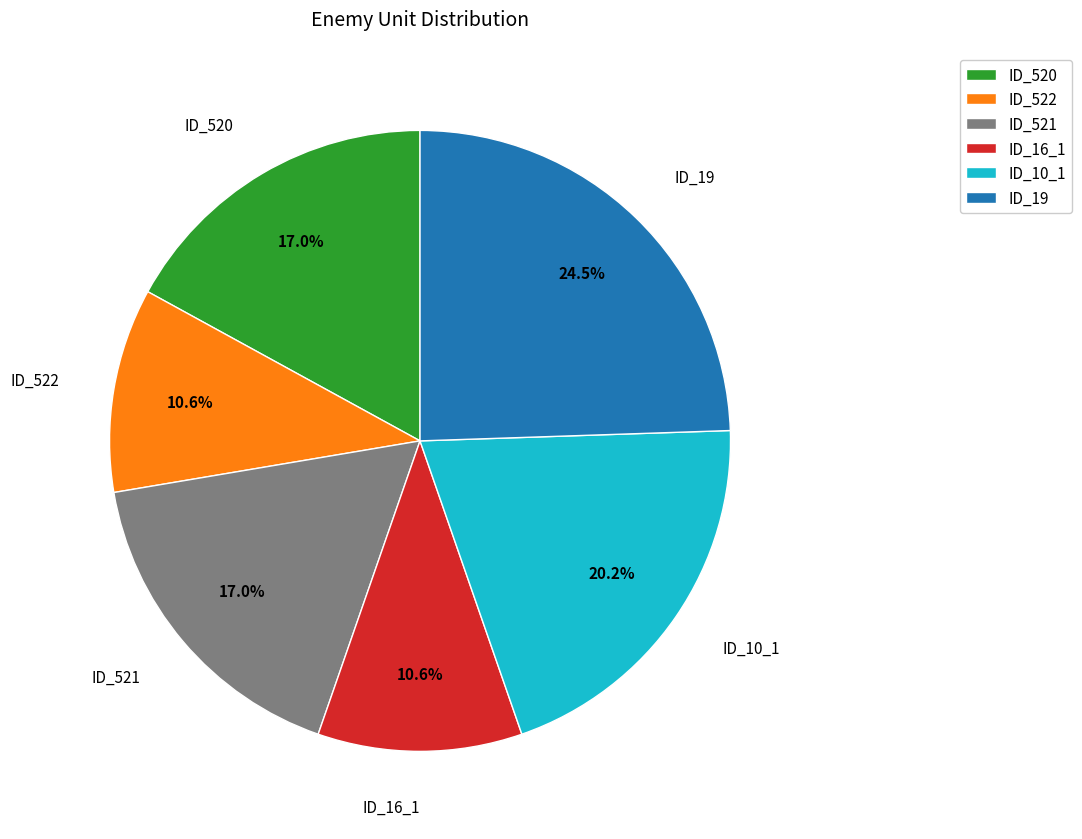

Which category has the biggest portion of the pie?

ID_19